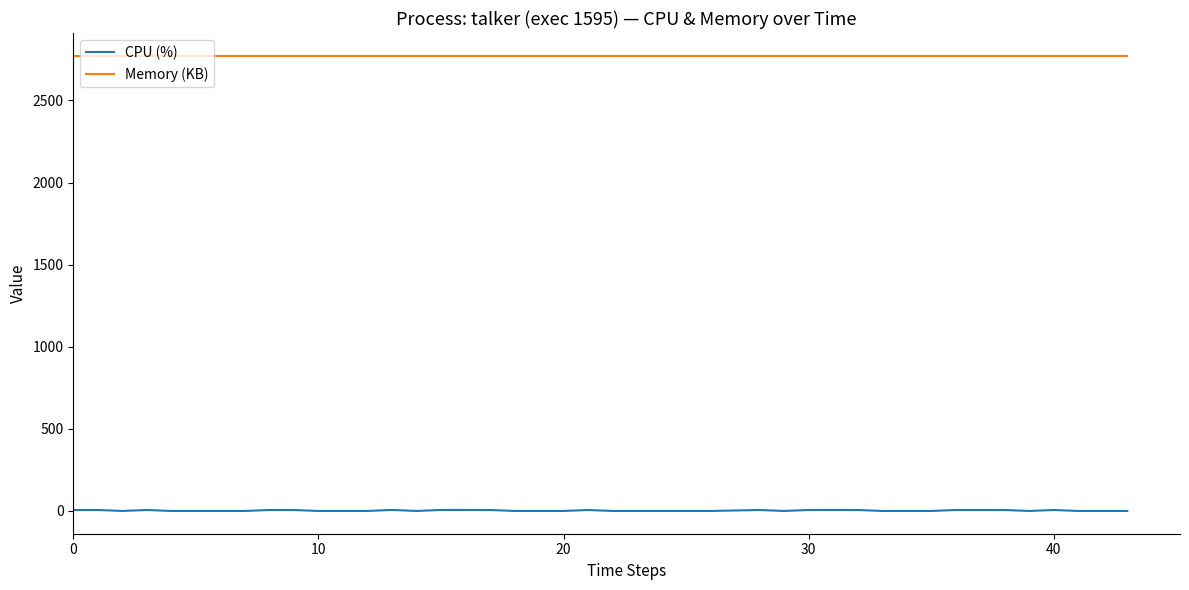

List the series in order of their peak value, highest first.

Memory (KB), CPU (%)